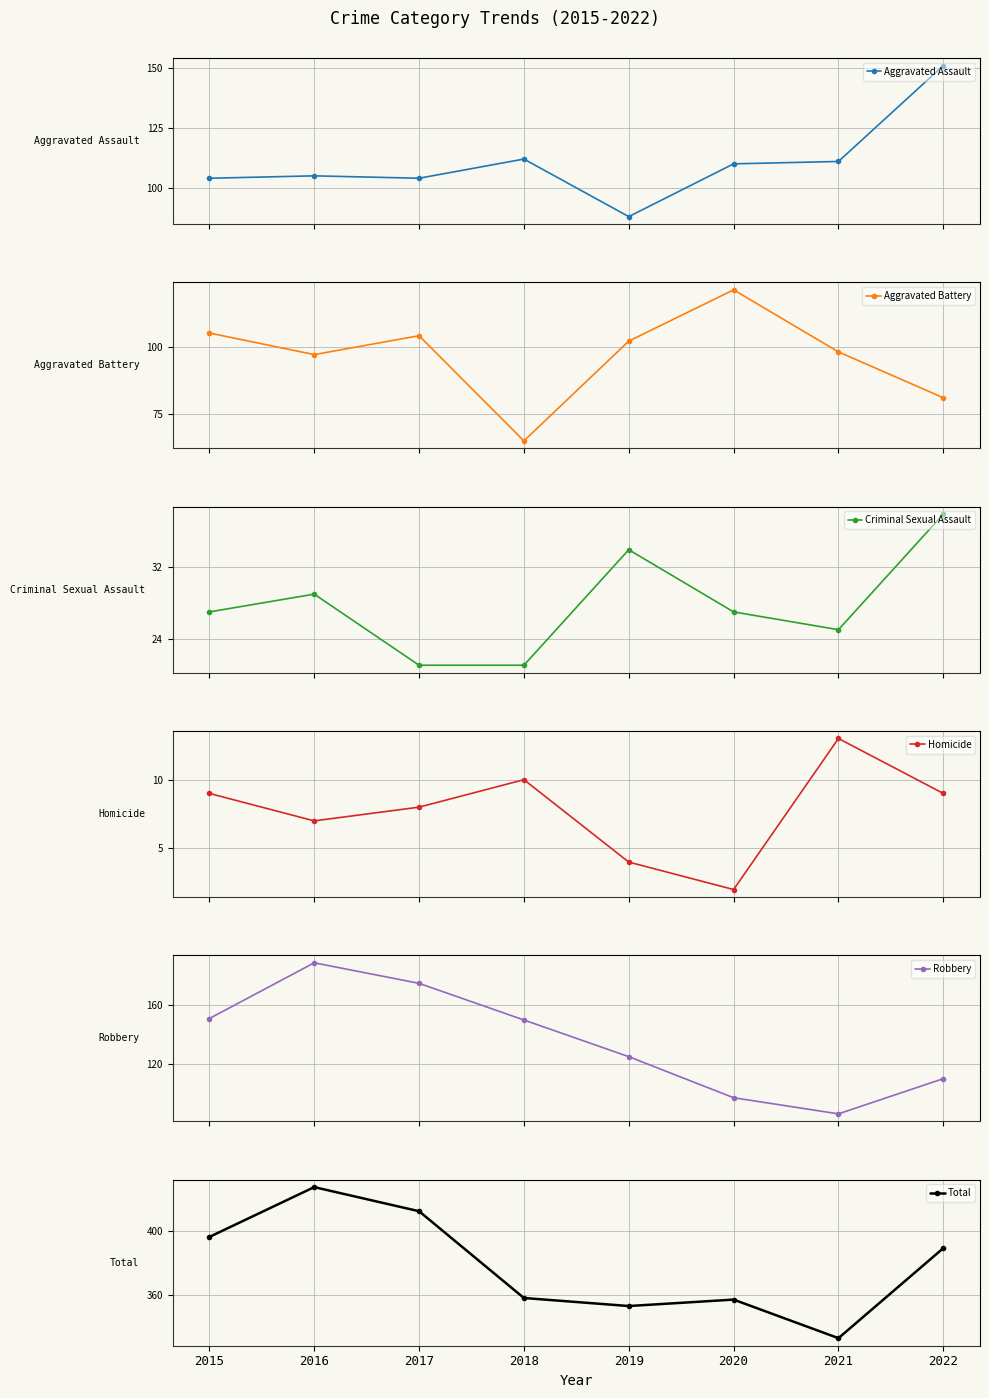

Read the Aggravated Battery value at 2016, to the nearest 5.

95